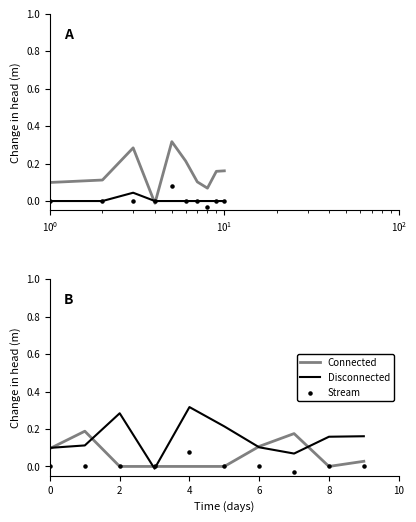

Which series contains the lowest Y value?

Stream